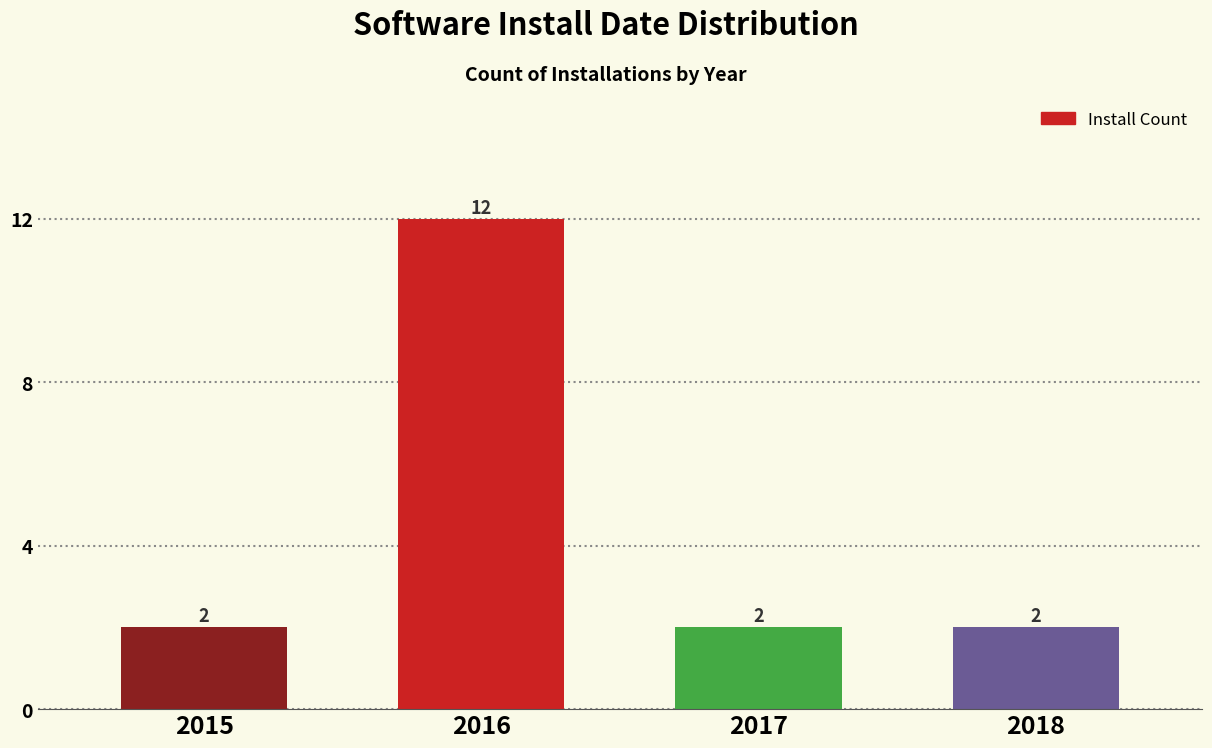

Reading left to right, what are all the values shown in this chart?

2015=2	2016=12	2017=2	2018=2